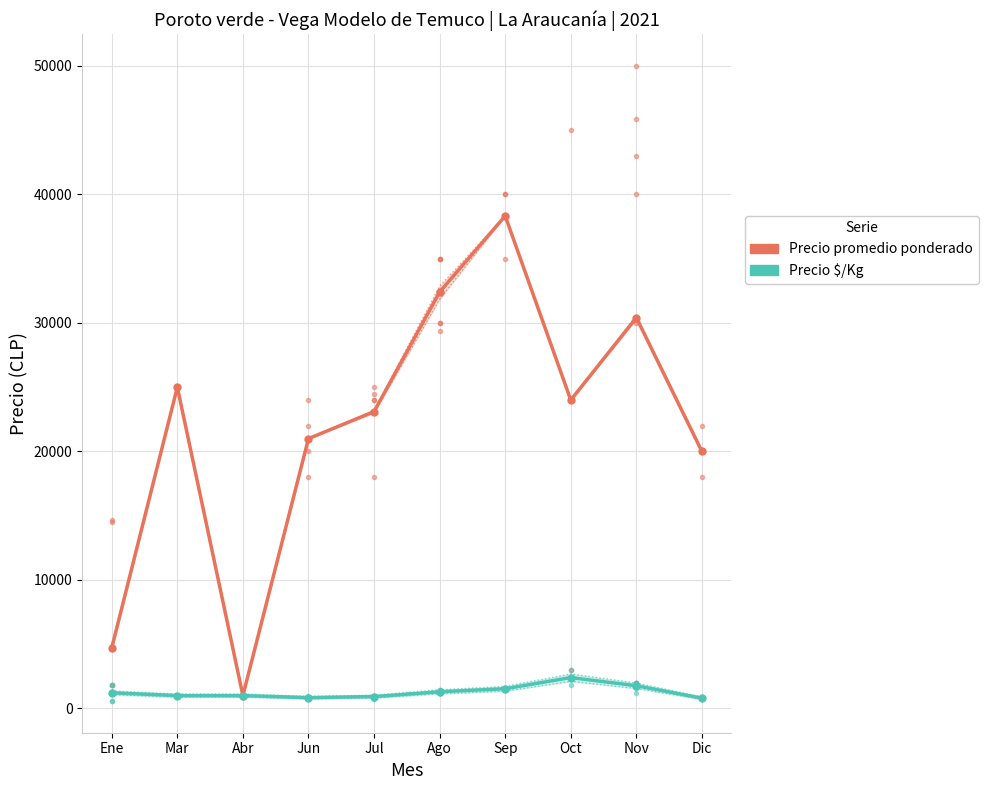

What are all the series names shown in the legend?

Precio promedio ponderado, Precio $/Kg